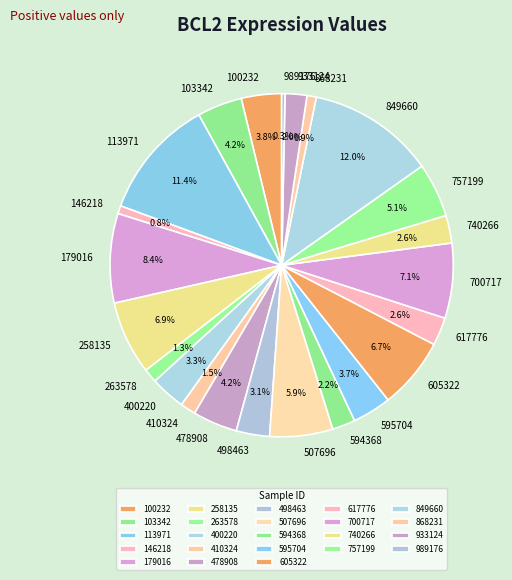

Is there a majority slice in this chart?

No